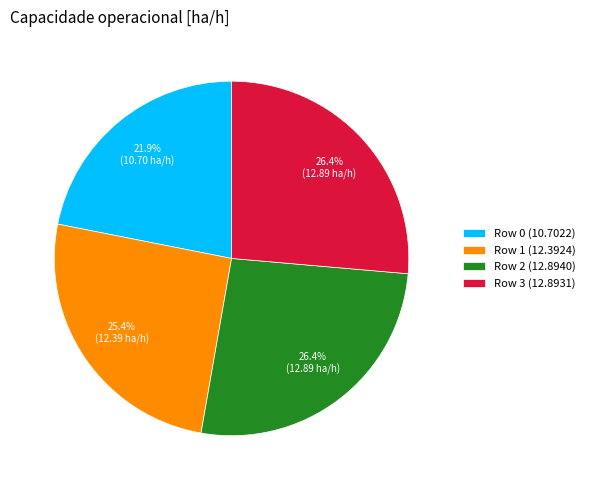

Count the number of slices in the pie.

4